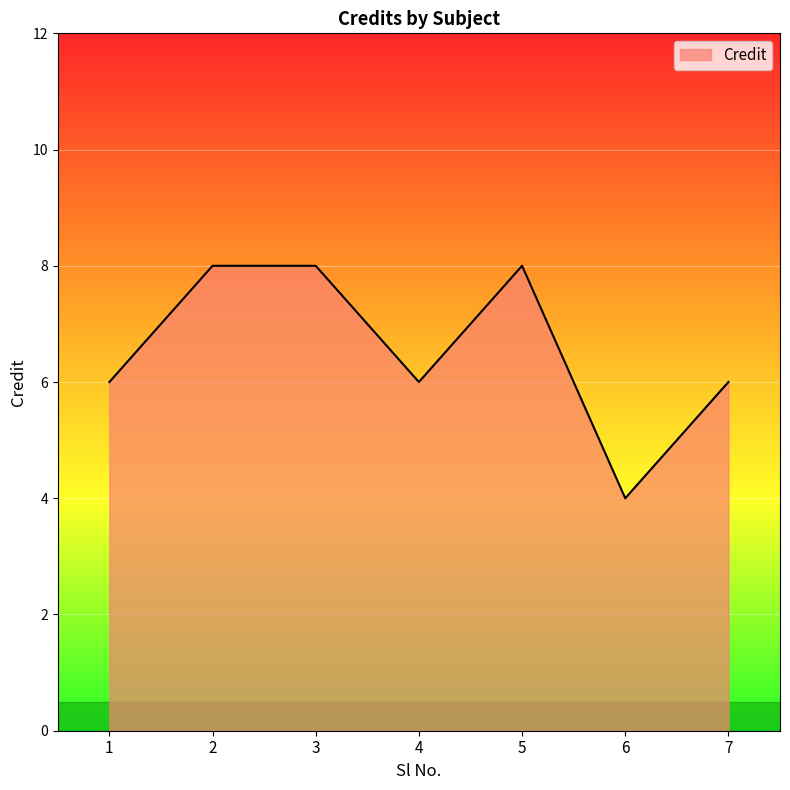

What is the smallest value displayed?

4